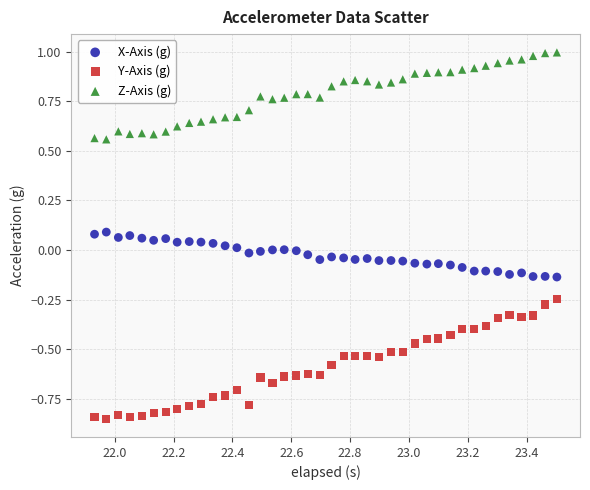

What are all the series names shown in the legend?

X-Axis (g), Y-Axis (g), Z-Axis (g)